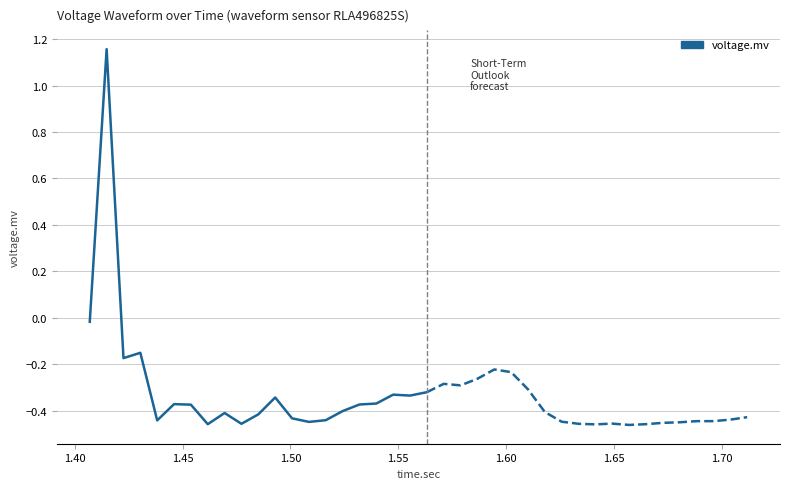

Does the chart display data point markers on the line(s)?

No